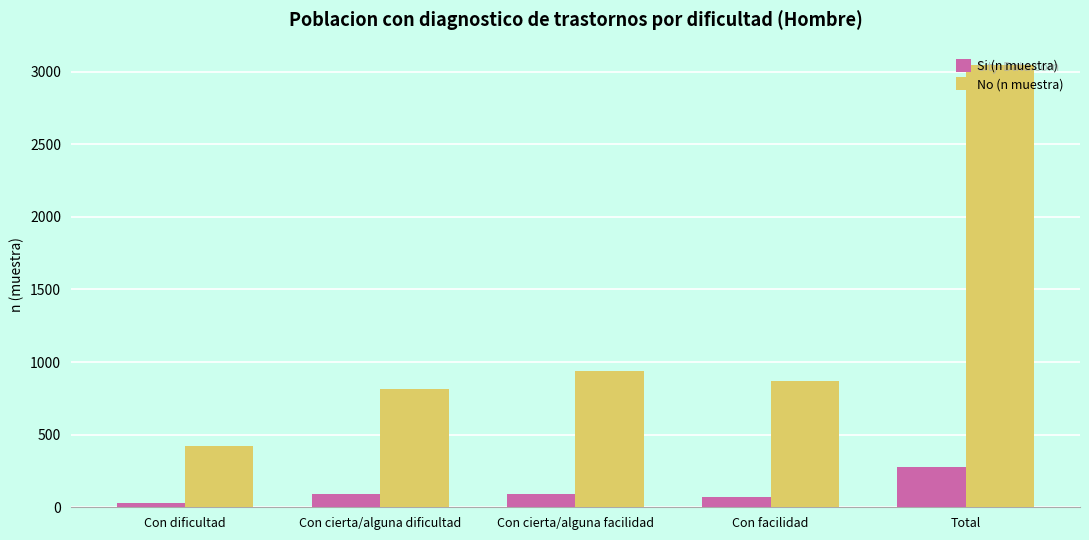

How many values in the Si (n muestra) series are below 89?

2